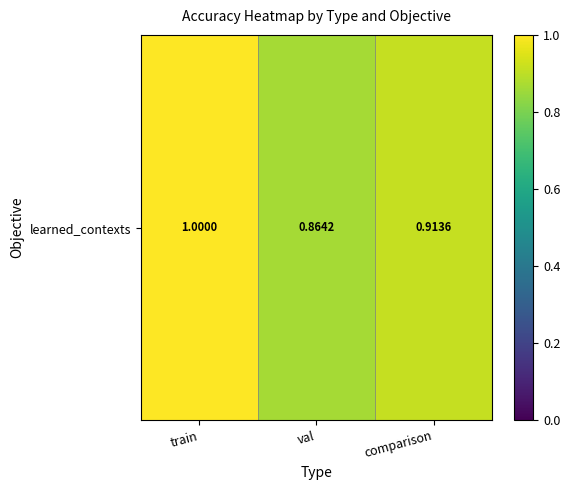

The value at comparison is 0.9. True or false?

True